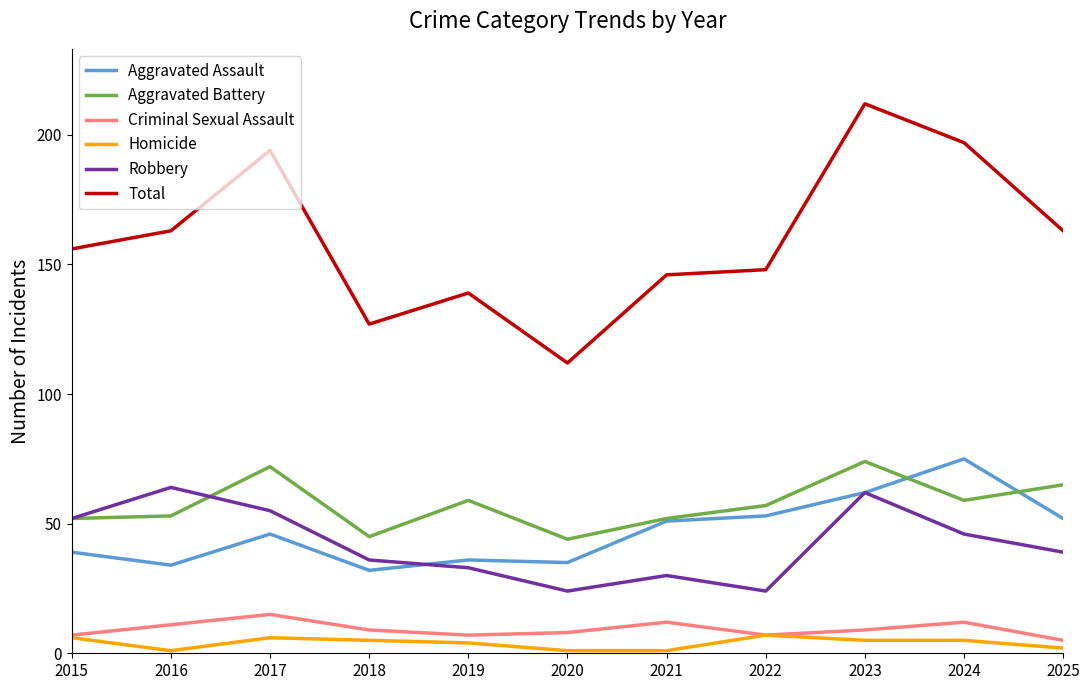

What is the total value across all series at 2021?

292